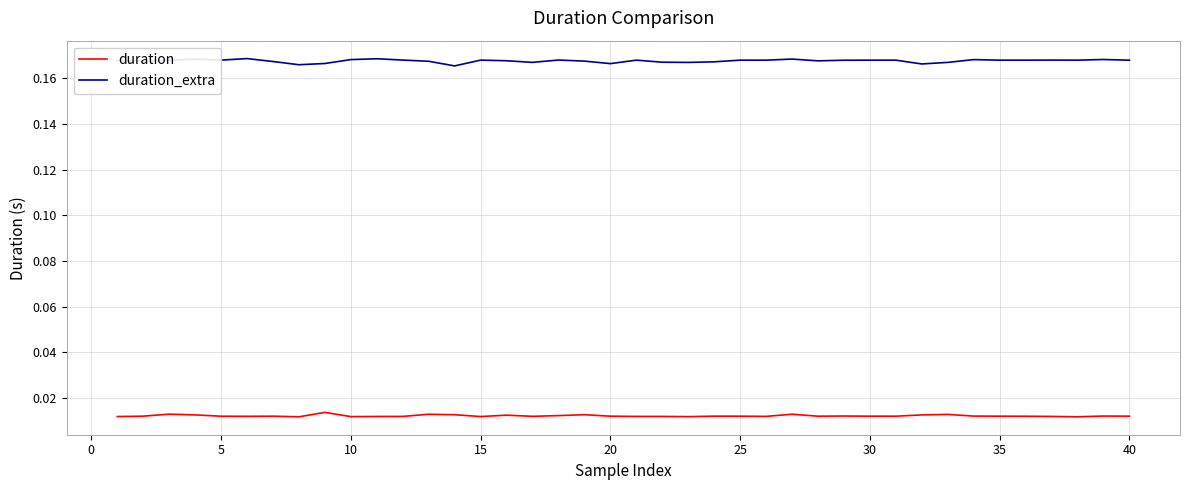

Which series has the largest total across all categories?

duration_extra